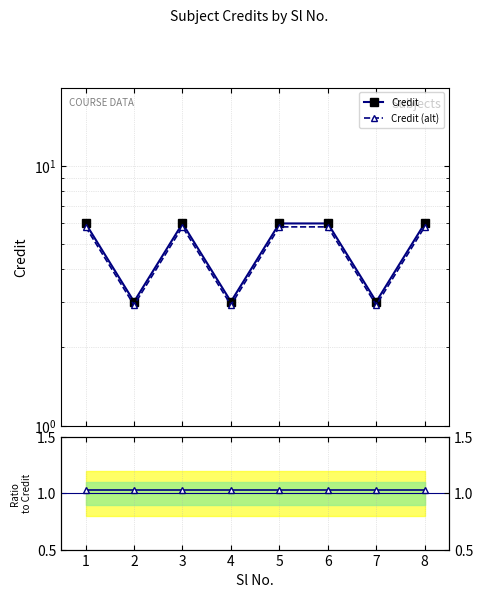

Does the chart display data point markers on the line(s)?

Yes